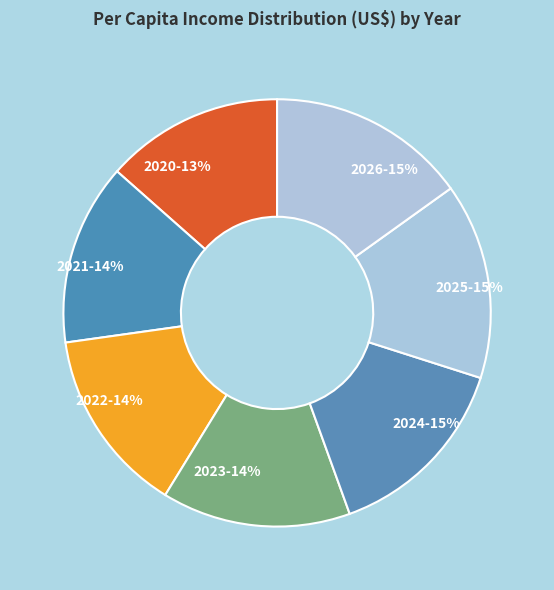

To the nearest percent, what is the difference between the 2020 and 2026 slice percentages?

2%